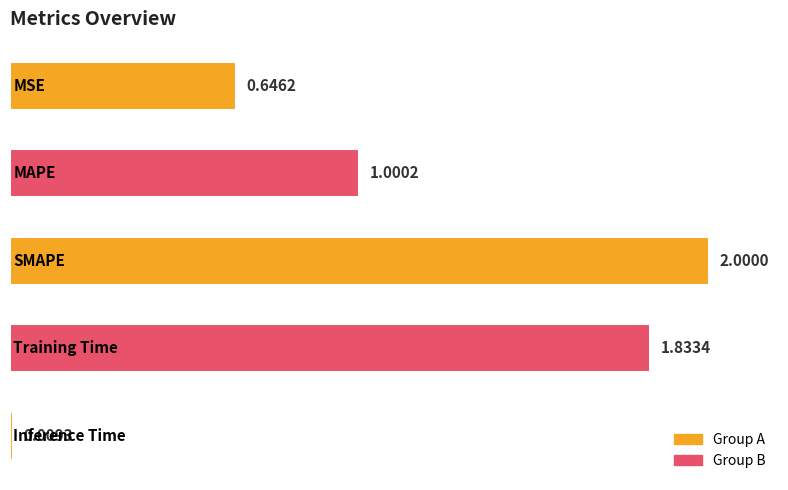

Count the number of data series in this chart.

1